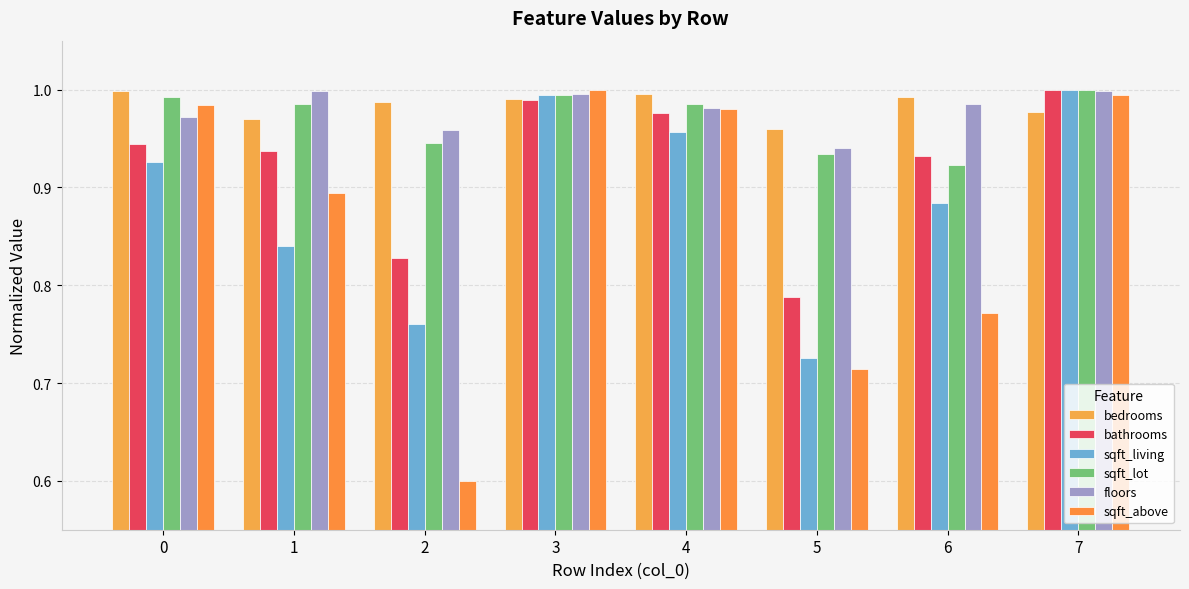

Reading left to right, extract all data points from this chart.

bedrooms: 1.0	1.0	1.0	1.0	1.0	1.0	1.0	1.0
bathrooms: 0.9	0.9	0.8	1.0	1.0	0.8	0.9	1.0
sqft_living: 0.9	0.8	0.8	1.0	1.0	0.7	0.9	1.0
sqft_lot: 1.0	1.0	0.9	1.0	1.0	0.9	0.9	1.0
floors: 1.0	1.0	1.0	1.0	1.0	0.9	1.0	1.0
sqft_above: 1.0	0.9	0.6	1.0	1.0	0.7	0.8	1.0